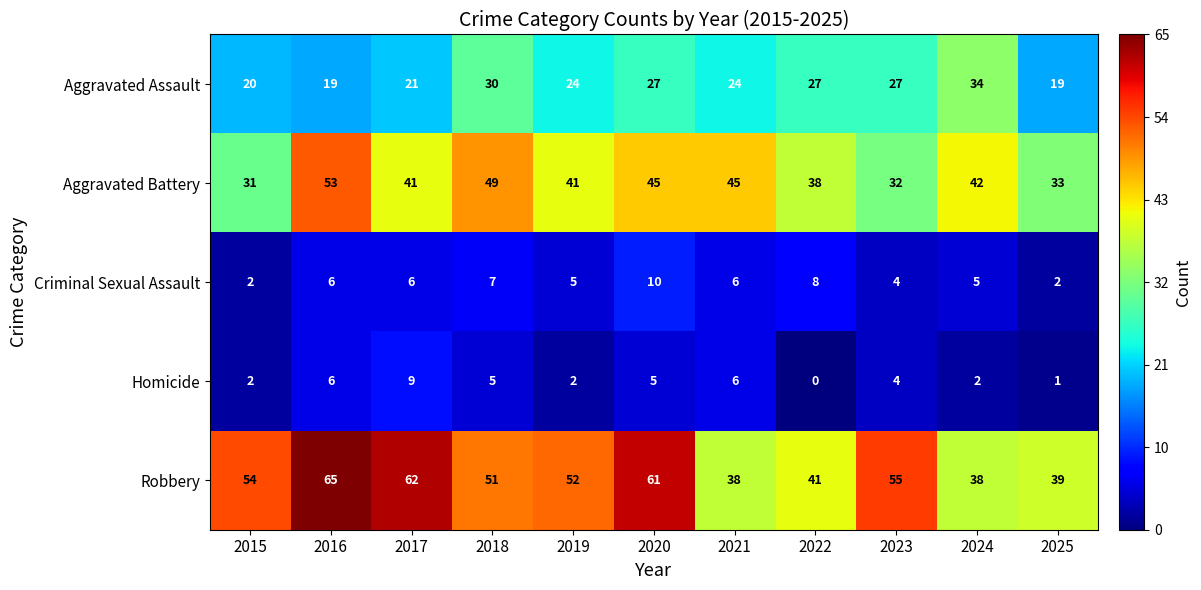

At which category does the chart reach its minimum across all series?

2022